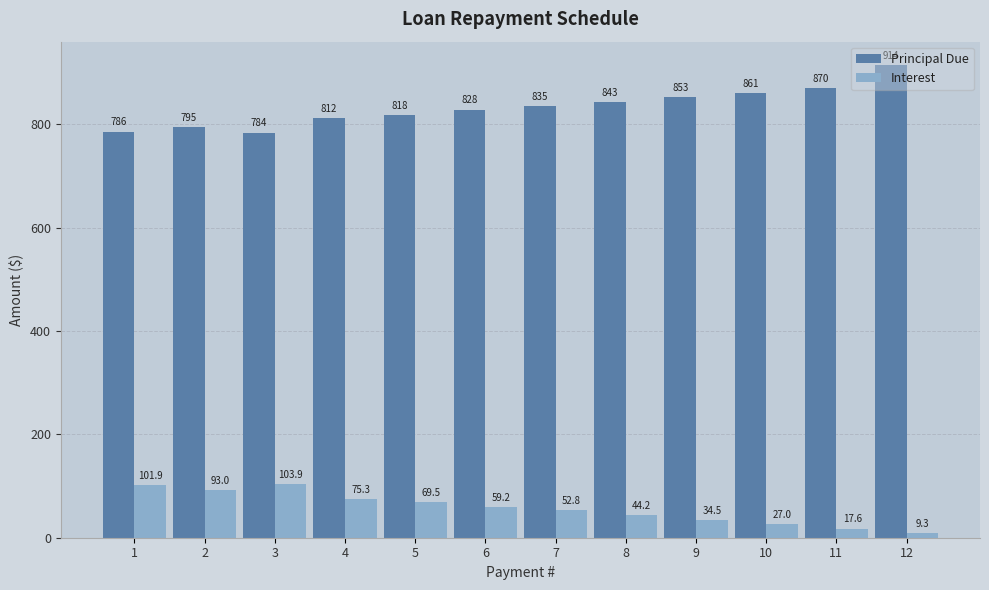

What is the difference between the Interest values at 8 and 5?

25.3